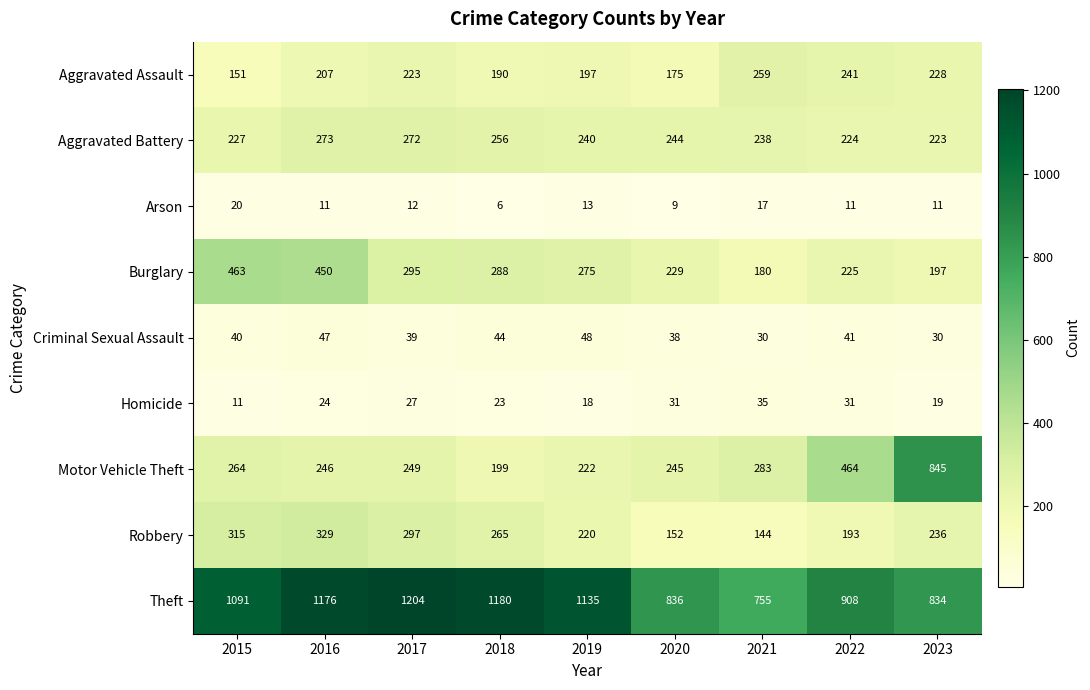

The Criminal Sexual Assault series shows 44 at 2018. True or false?

True